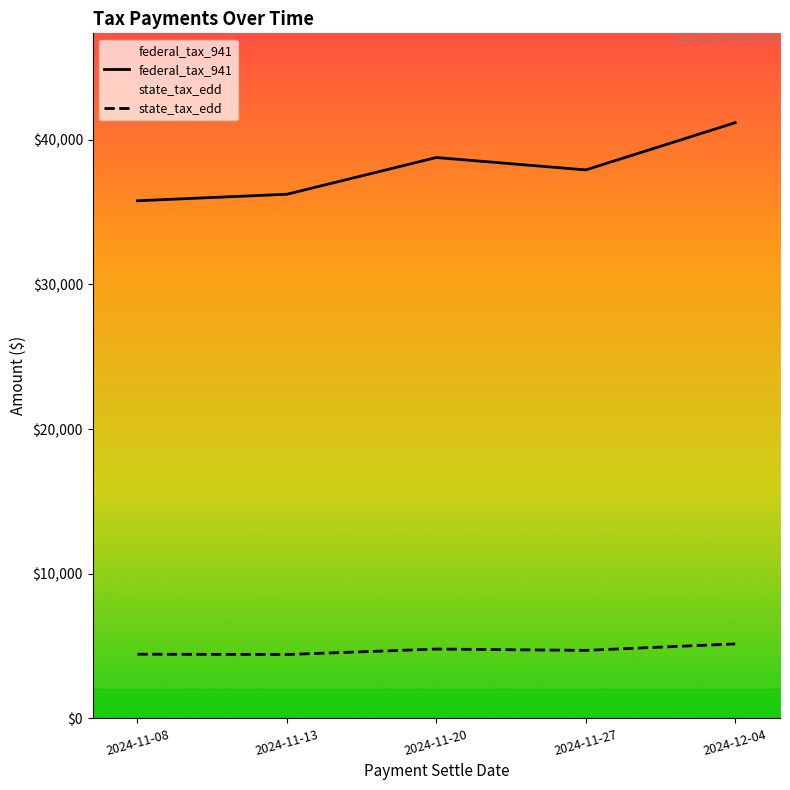

In state_tax_edd, how many points are lower than both neighbors (excluding endpoints)?

2